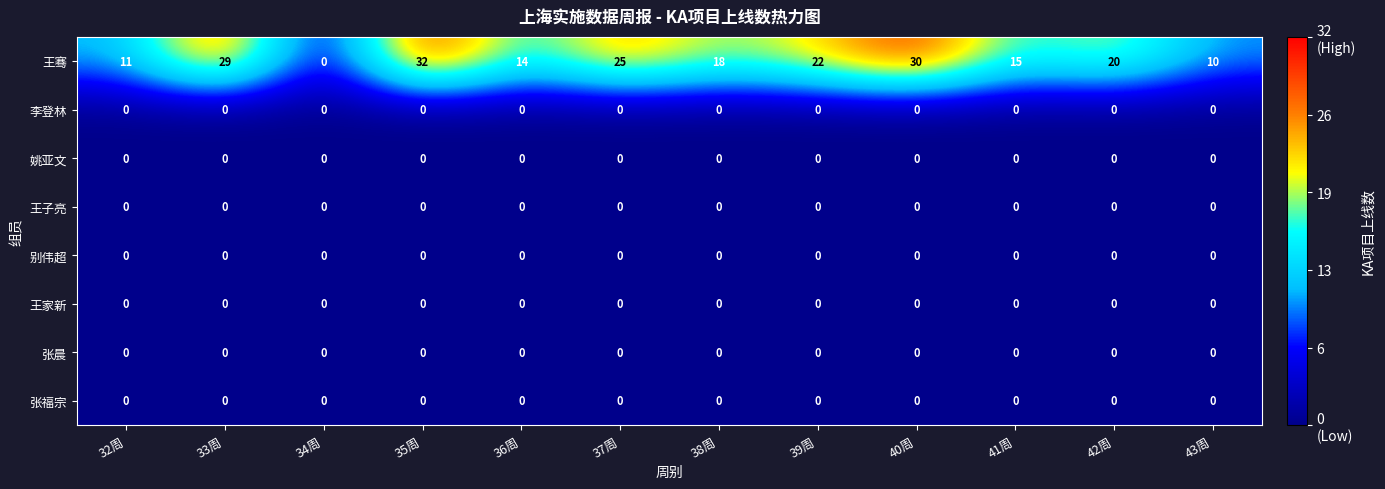

What is the greatest value displayed?

32